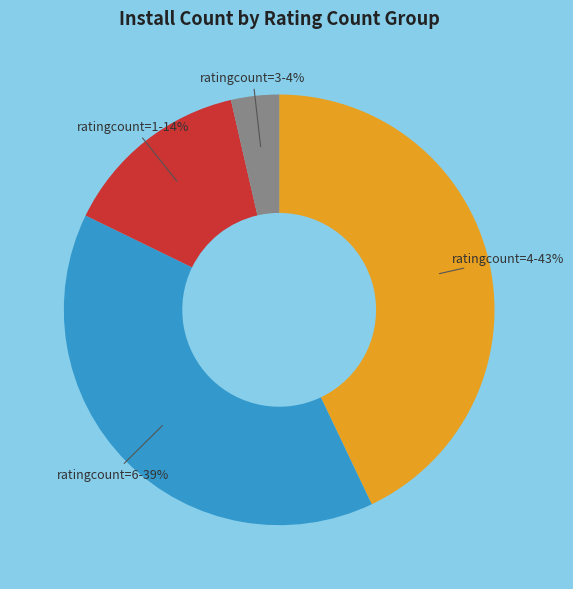

Does any single category account for the majority?

No